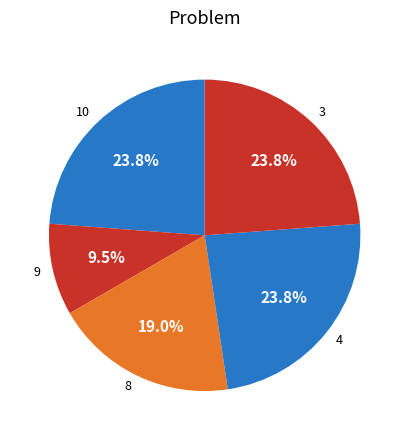

How many slices are in this pie chart?

5